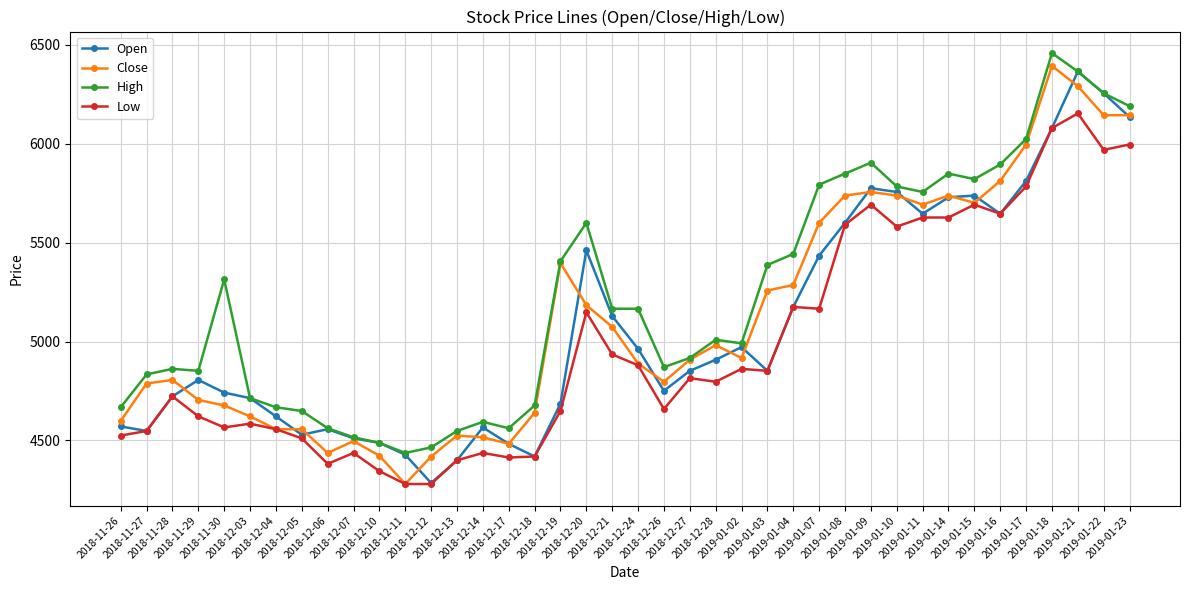

Rank the series by their average value, from highest to lowest.

High, Close, Open, Low